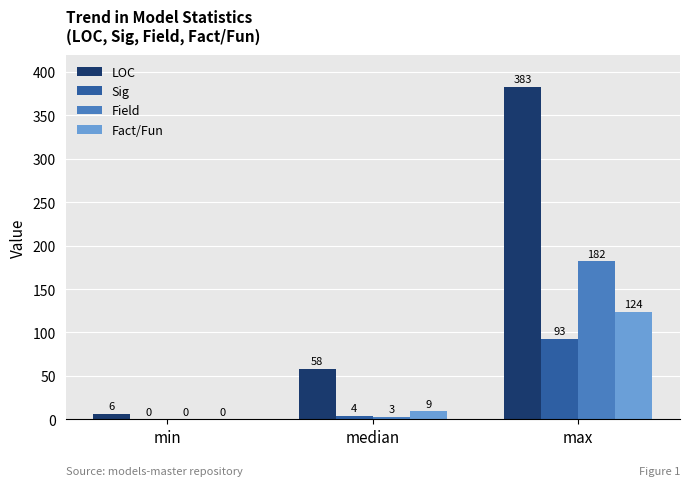

What is the maximum value for Fact/Fun?

124